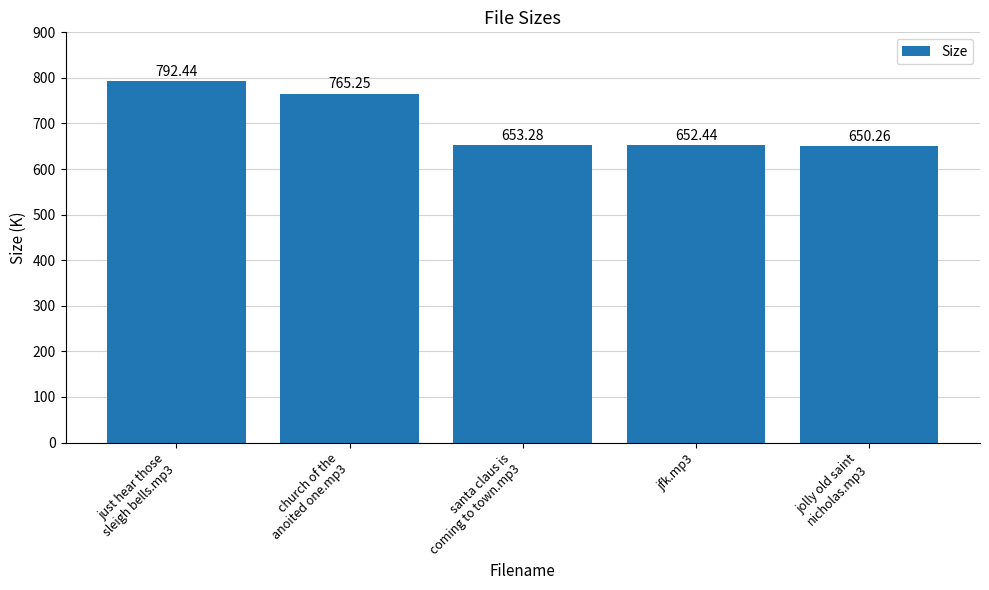

What is the label of the 3rd bar from the left?

santa claus is
coming to town.mp3